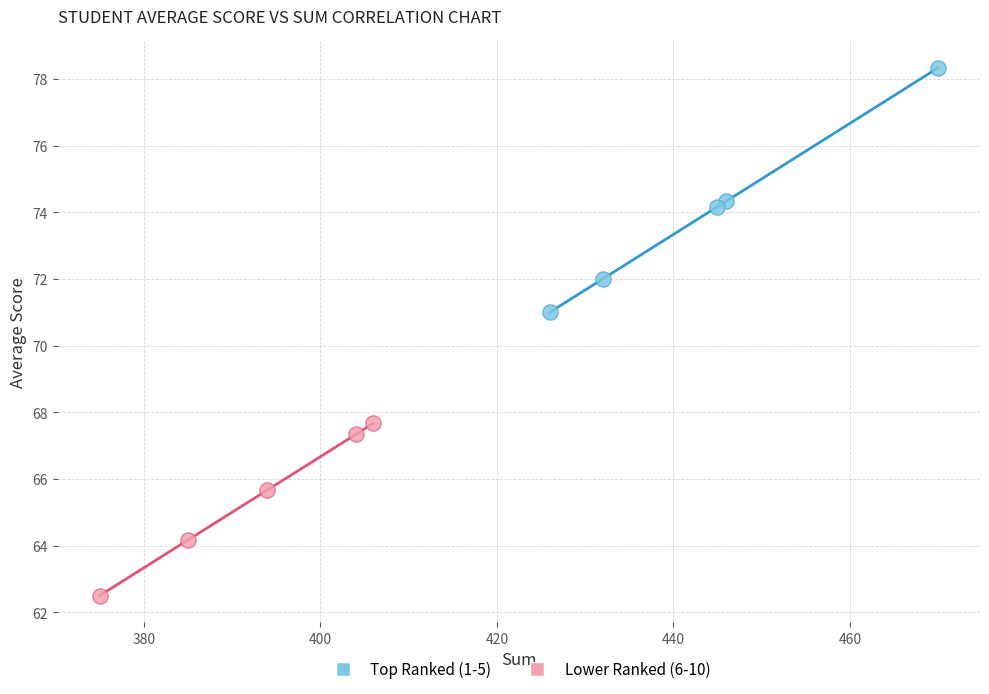

Which series reaches the maximum Y coordinate?

Top Ranked (1-5)